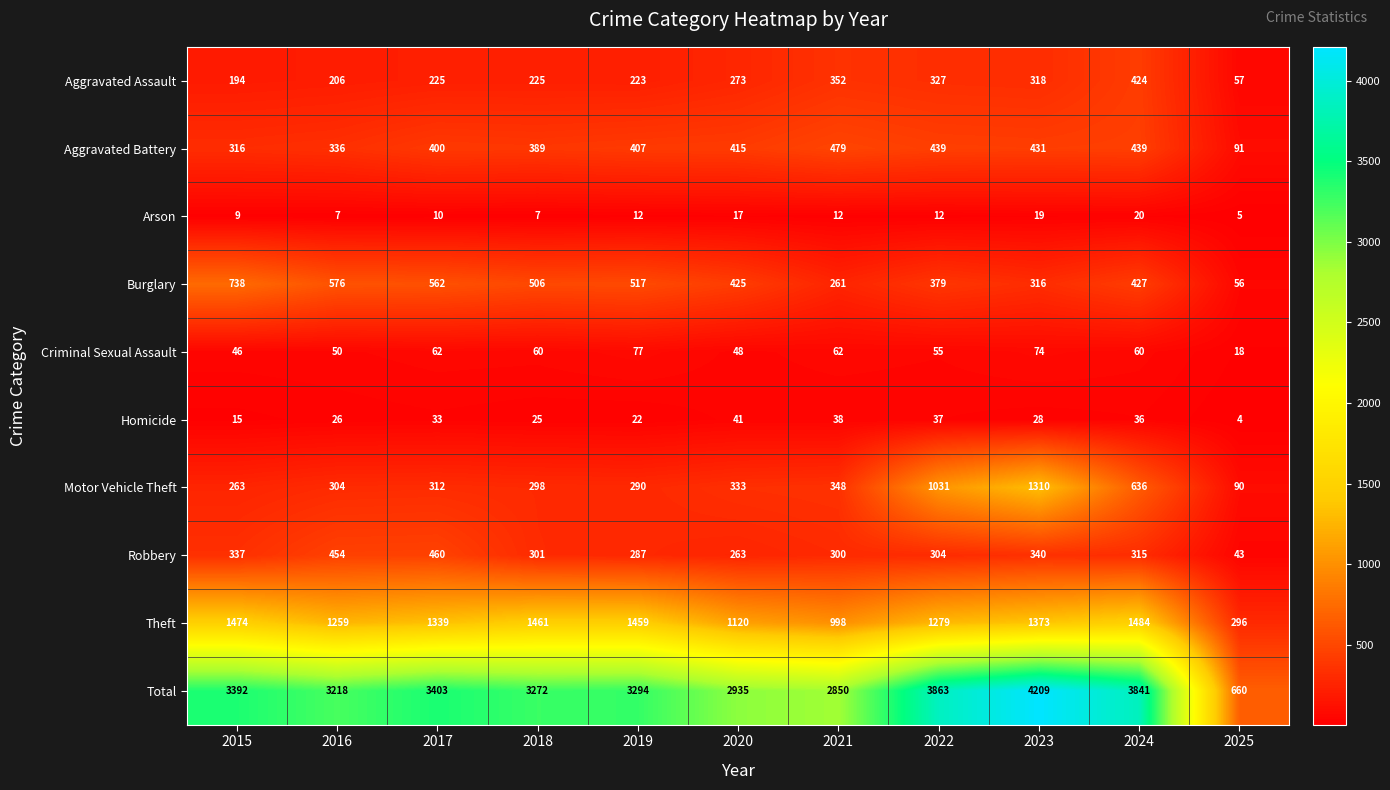

List the labels in order of Robbery value, largest first.

2017, 2016, 2023, 2015, 2024, 2022, 2018, 2021, 2019, 2020, 2025